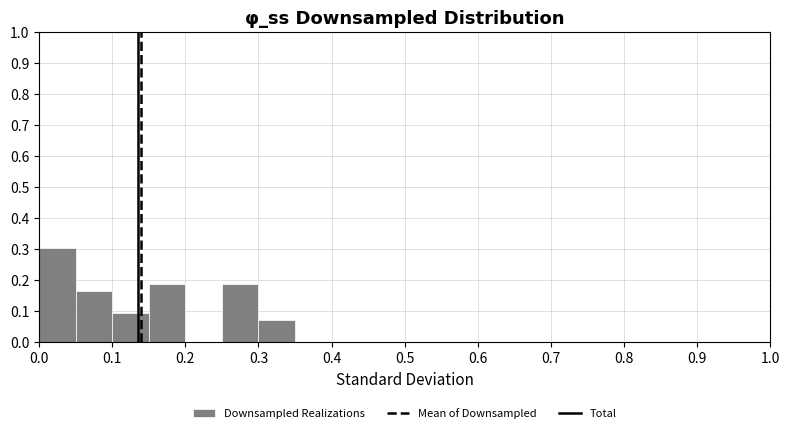

Over which range of the x-axis is the bar tallest?

0.00 to 0.05